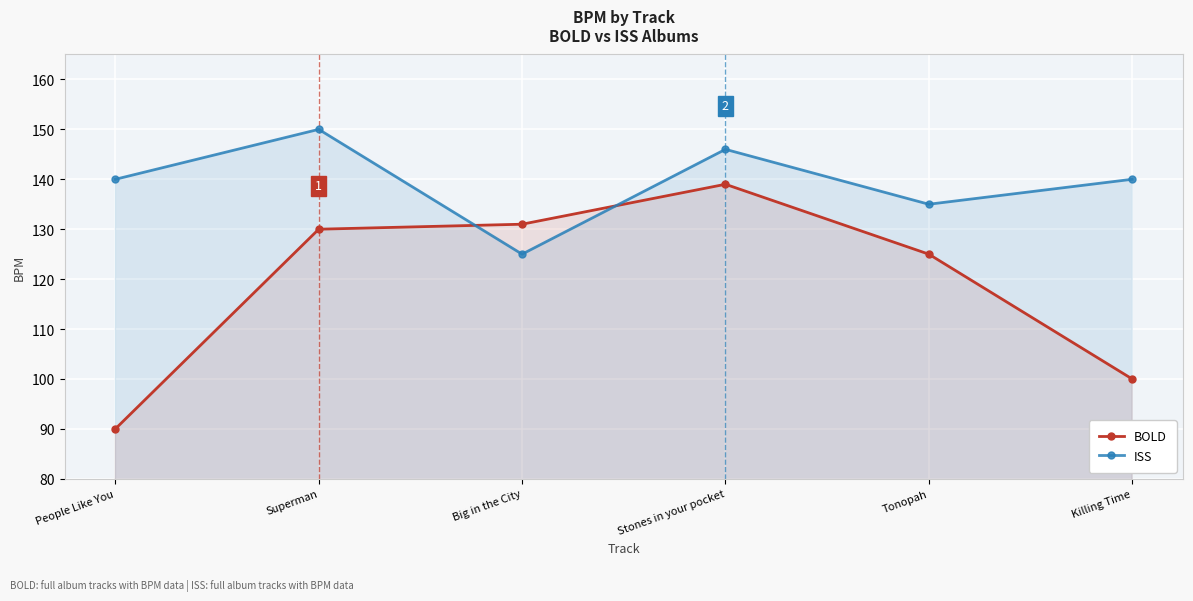

What is the label of the 3rd point from the right?

Stones in your pocket